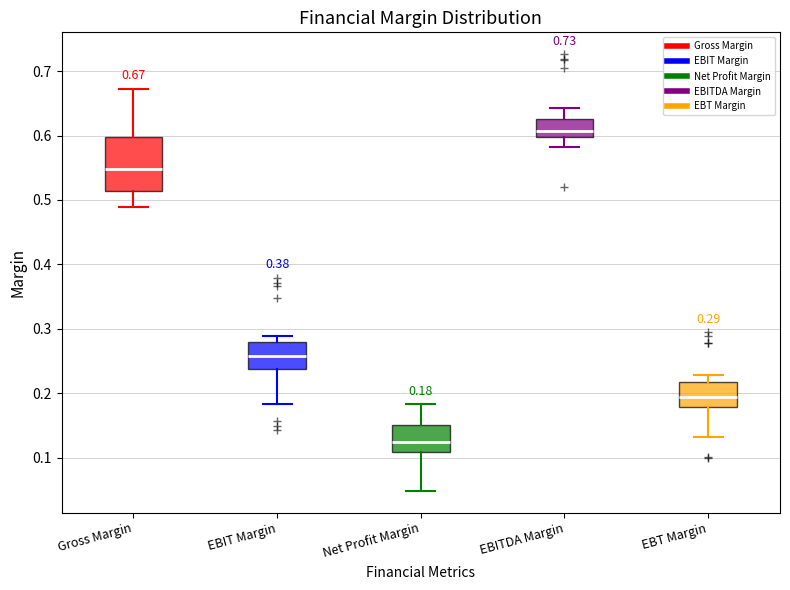

Which box has the highest median line?

EBITDA Margin